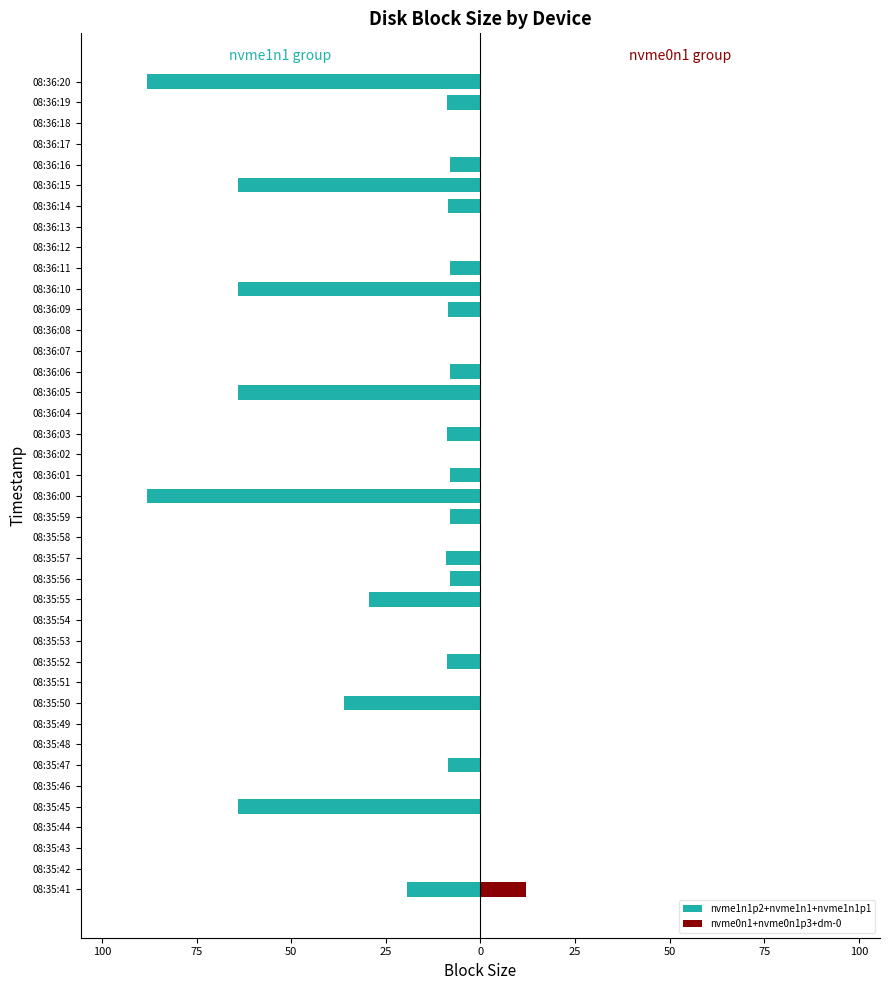

The nvme1n1p2+nvme1n1+nvme1n1p1 series shows 0.0 at 08:36:13. True or false?

True